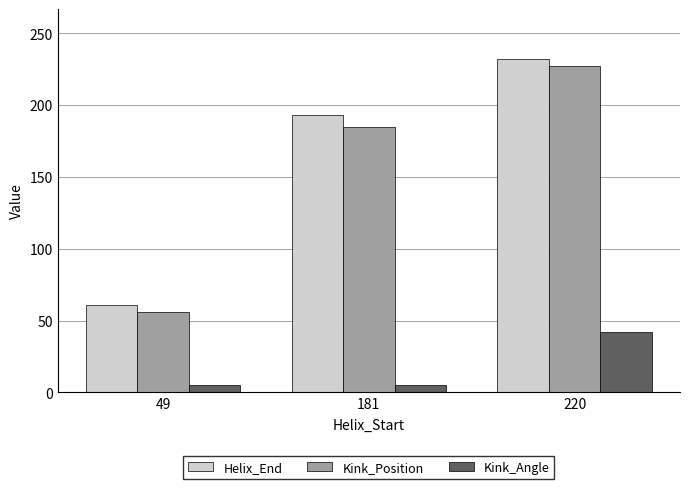

The value of Helix_End at 181 is 193.0. True or false?

True